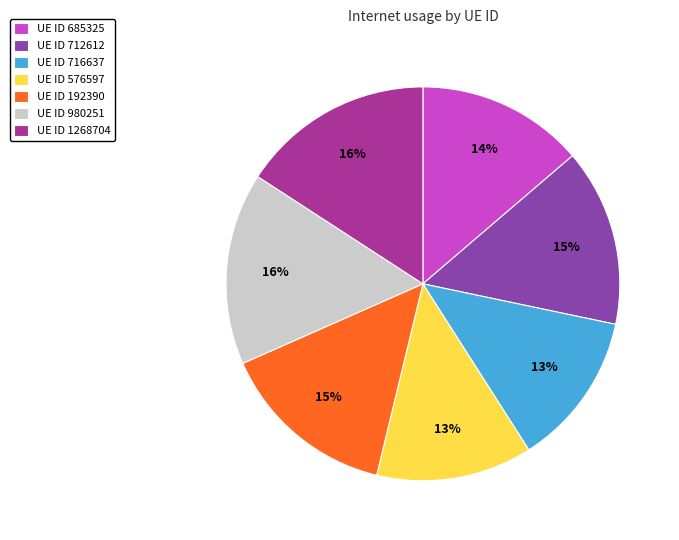

What percentage is the UE ID 576597 slice, to the nearest percent?

13%